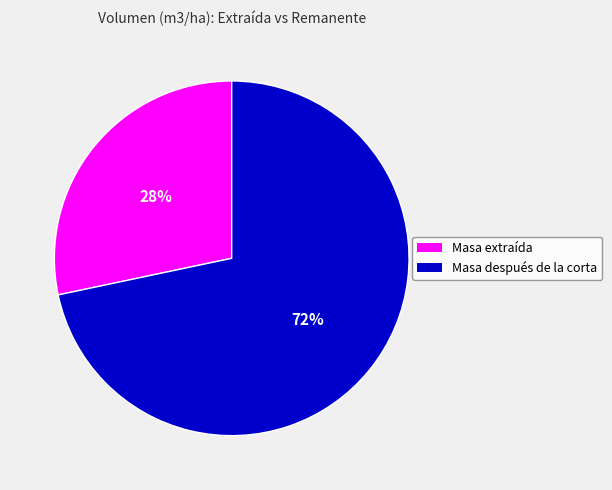

Is there a majority slice in this chart?

Yes